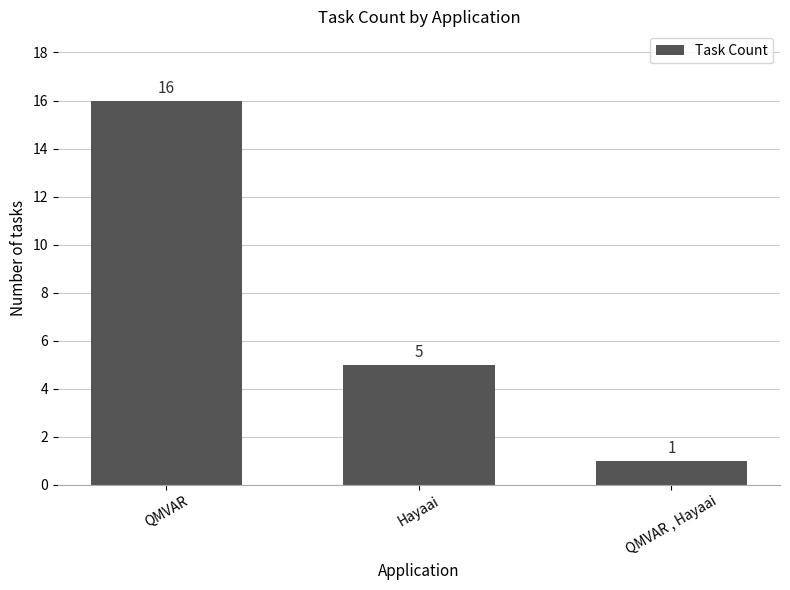

What position from the right is QMVAR , Hayaai?

1